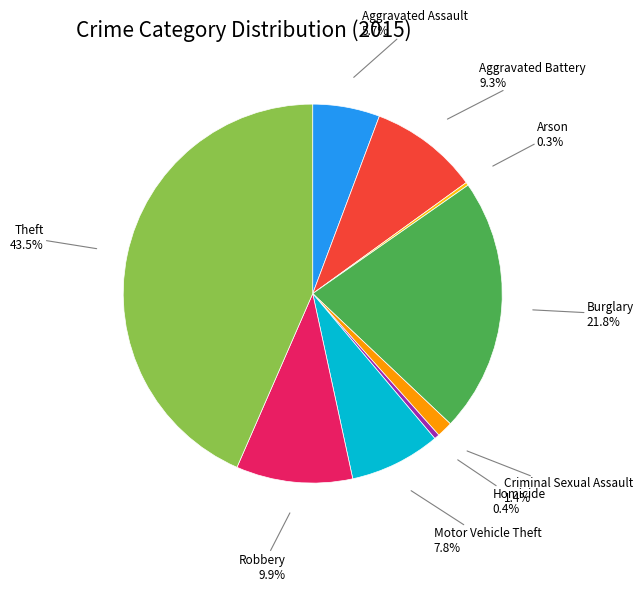

Is there any slice that represents more than half of the pie?

No